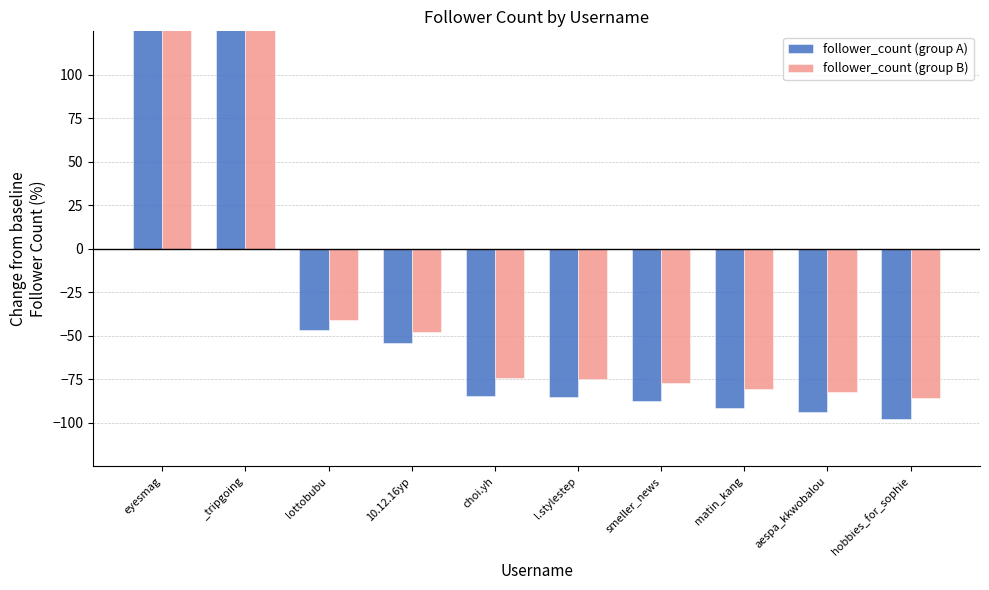

Reading left to right, list all the values displayed in this chart.

follower_count (group A): 390.7	250.3	-46.5	-54.1	-84.6	-85.3	-87.6	-91.5	-93.8	-97.7
follower_count (group B): 343.8	220.3	-40.9	-47.6	-74.5	-75.0	-77.0	-80.5	-82.5	-86.0